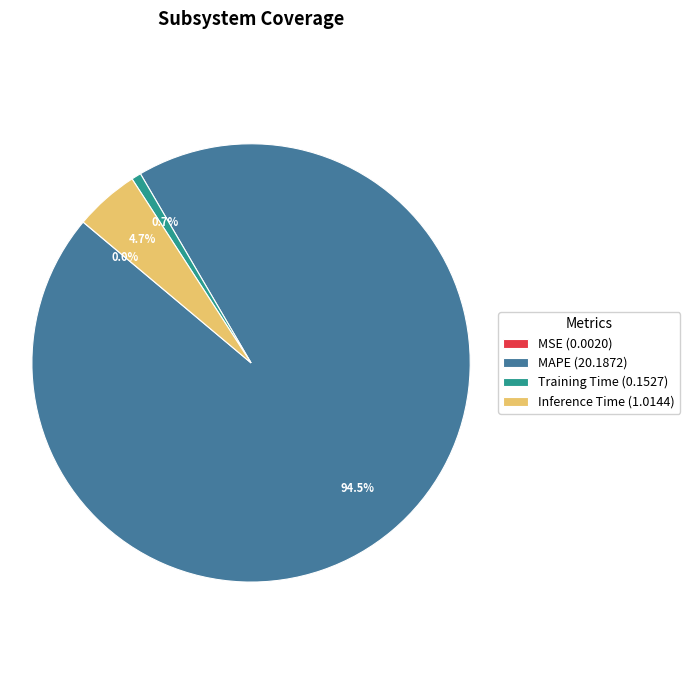

Does any single category account for the majority?

Yes